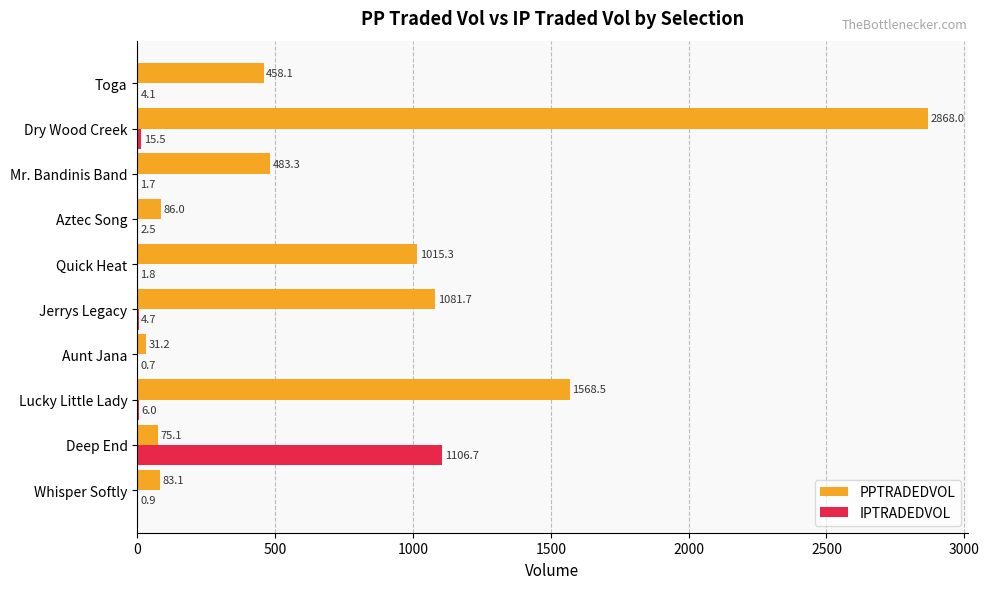

At which label is PPTRADEDVOL closest to 1449?

Lucky Little Lady